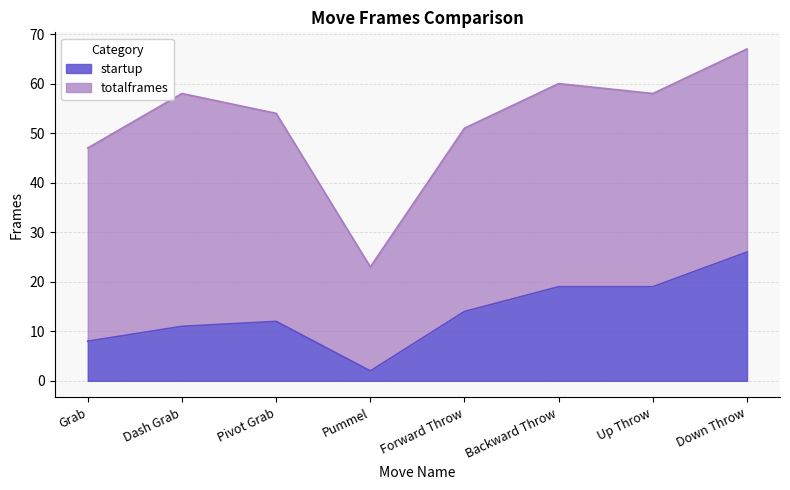

List the labels in order of value, largest first.

Down Throw, Backward Throw, Up Throw, Forward Throw, Pivot Grab, Dash Grab, Grab, Pummel